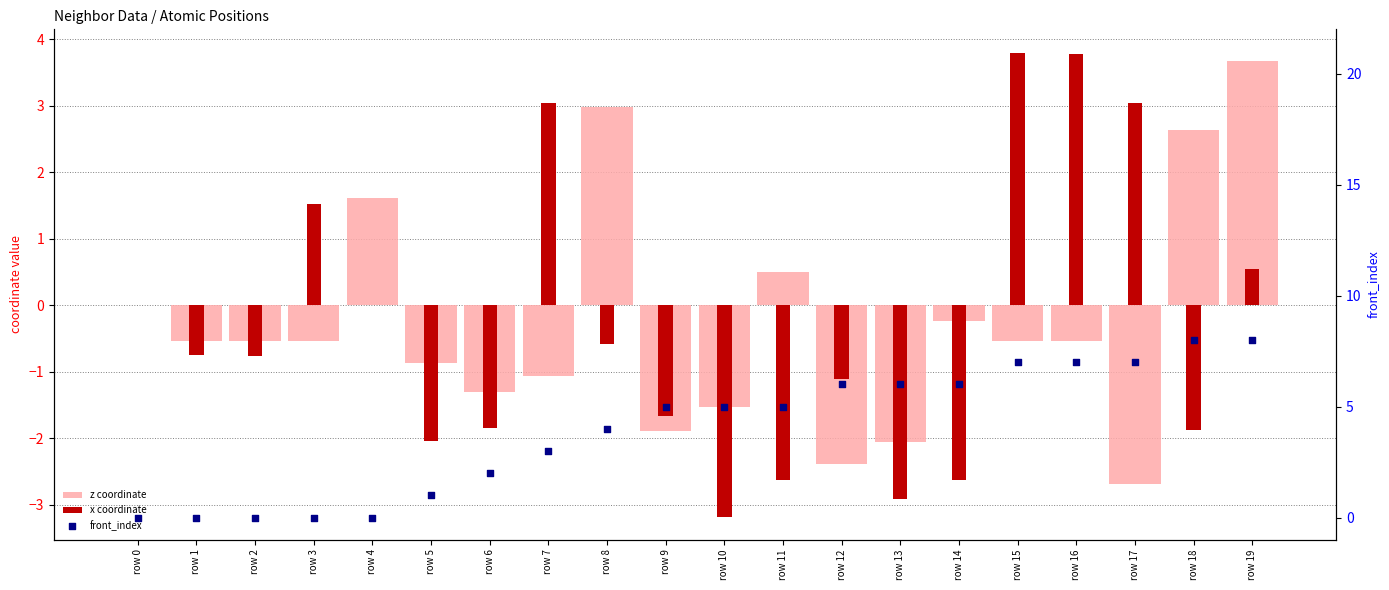

What are all the series names shown in the legend?

z coordinate, x coordinate, front_index